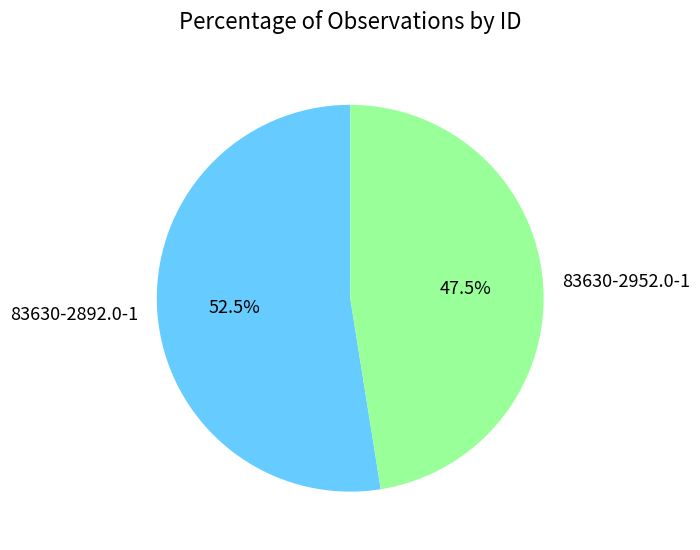

Rank the categories by value from highest to lowest.

83630-2892.0-1, 83630-2952.0-1